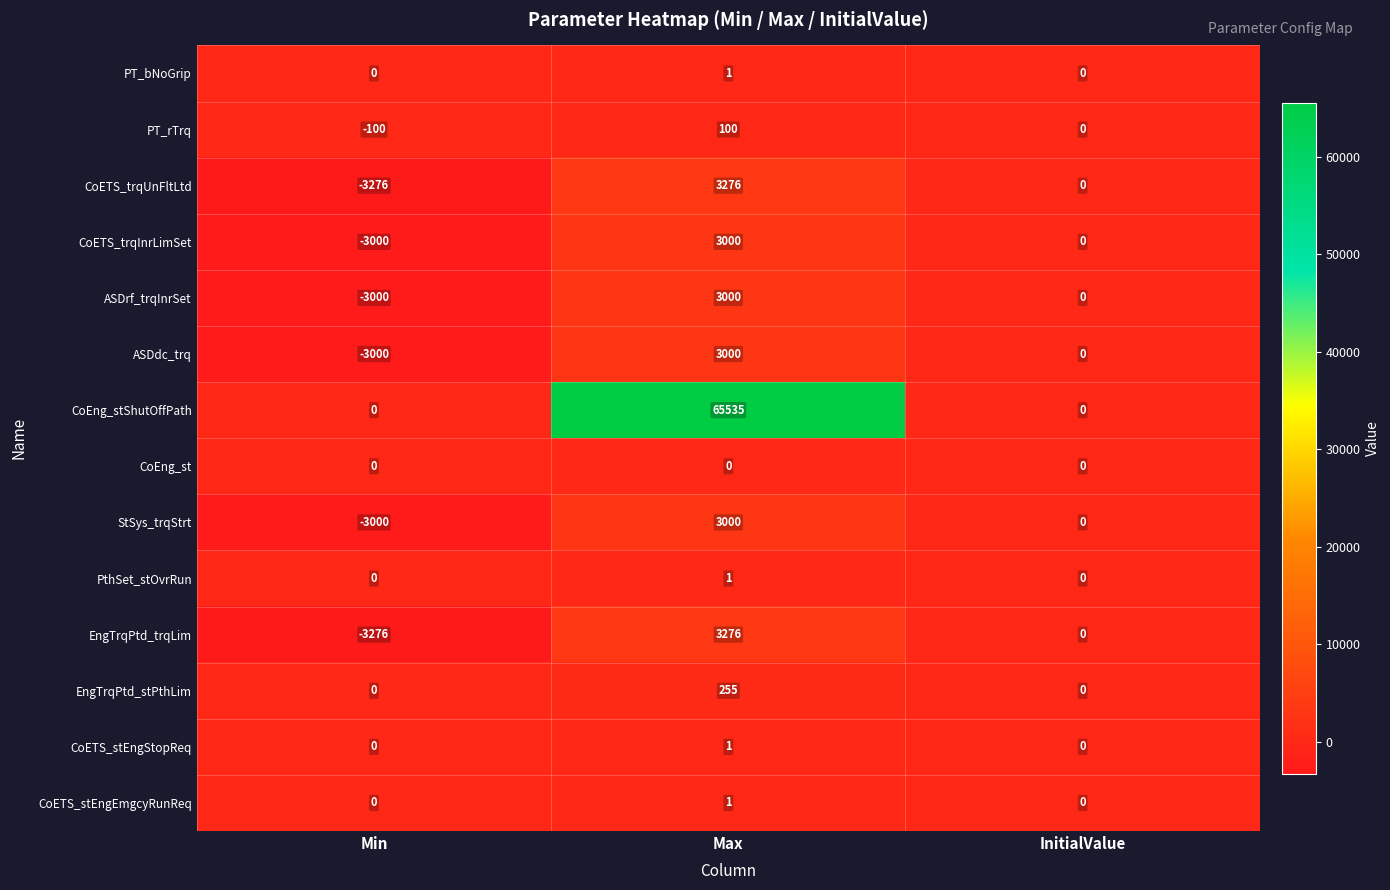

How many categories are shown in the chart?

3